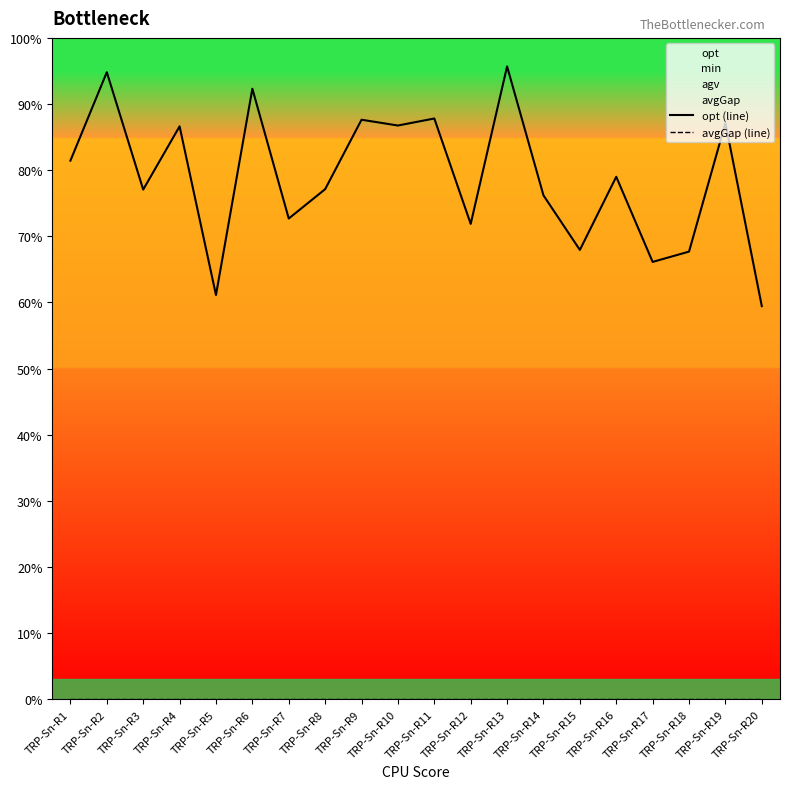

Which has a higher value, TRP-Sn-R1 or TRP-Sn-R11?

TRP-Sn-R11